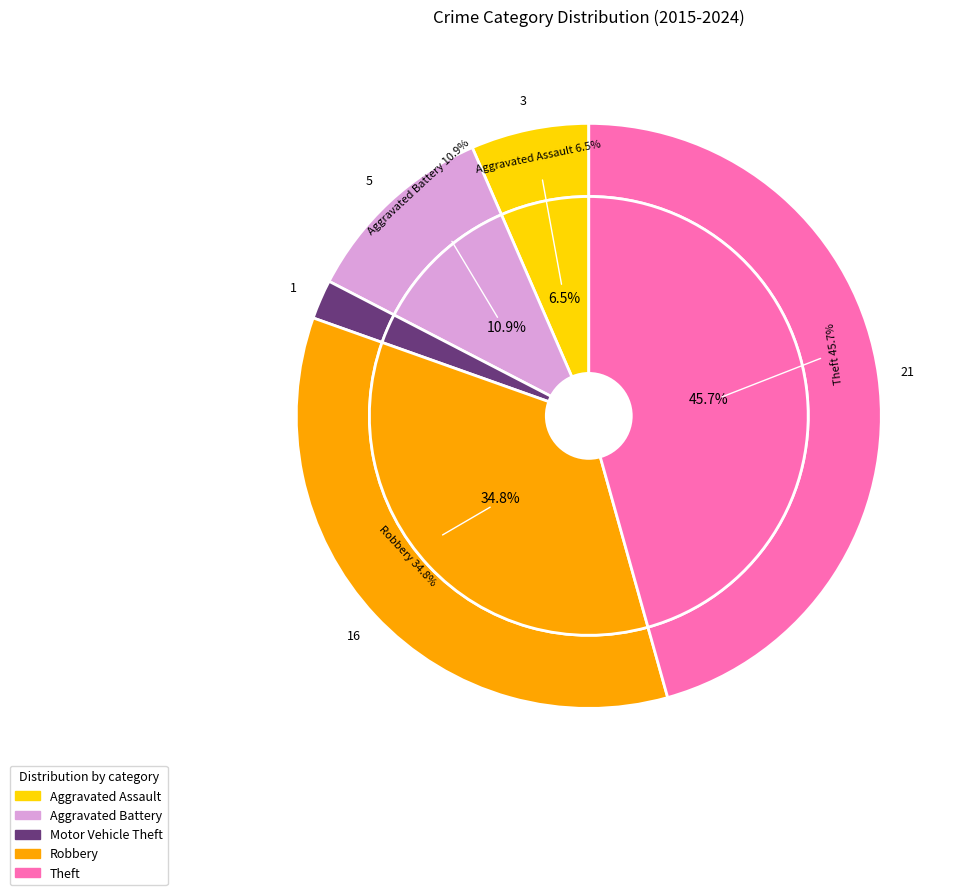

True or false: Aggravated Assault accounts for 7% of the total.

True